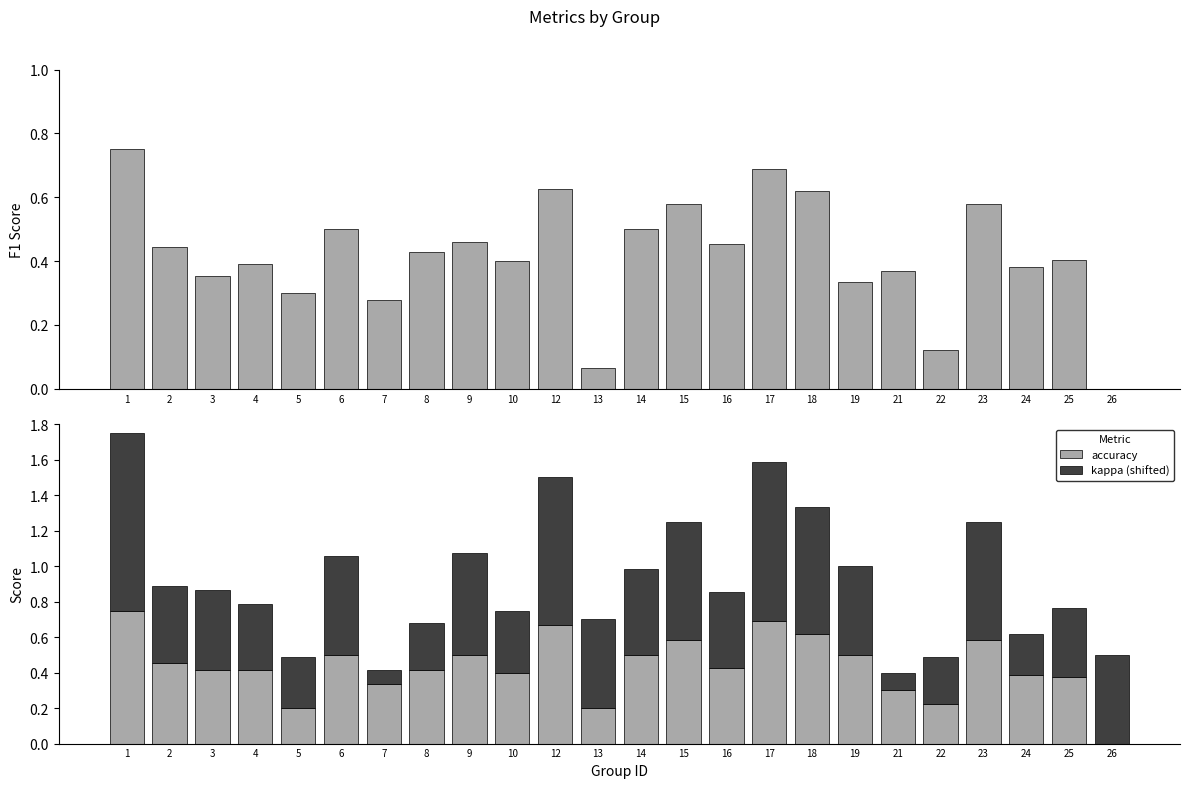

Is the value of kappa (shifted) at 1 greater than the value of accuracy at 22?

Yes